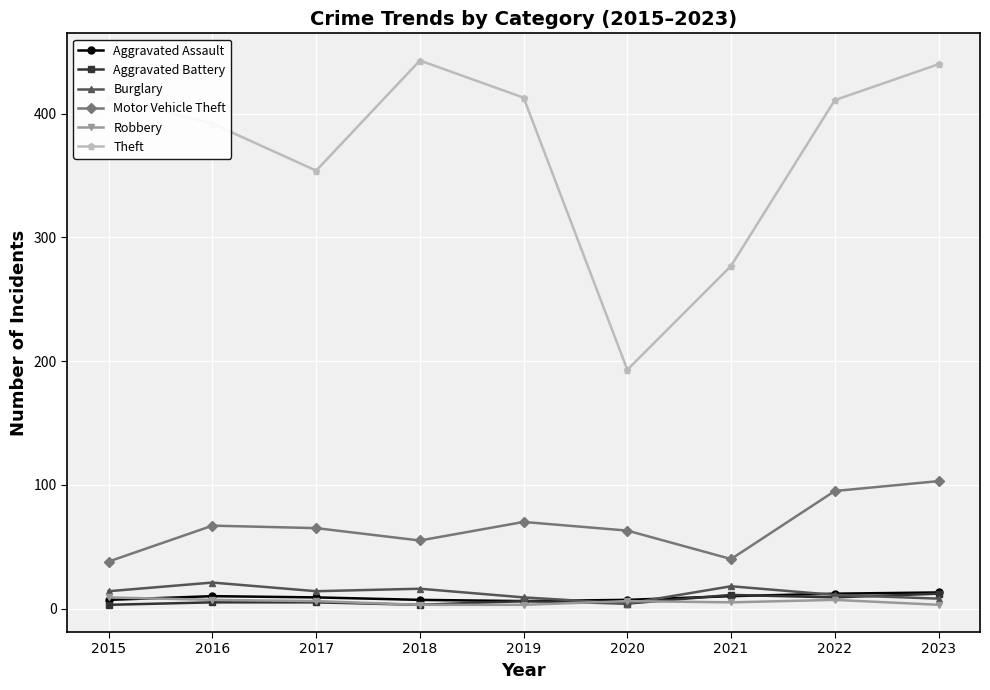

Which series ends up on top after the final intersection of Robbery and Aggravated Assault?

Aggravated Assault